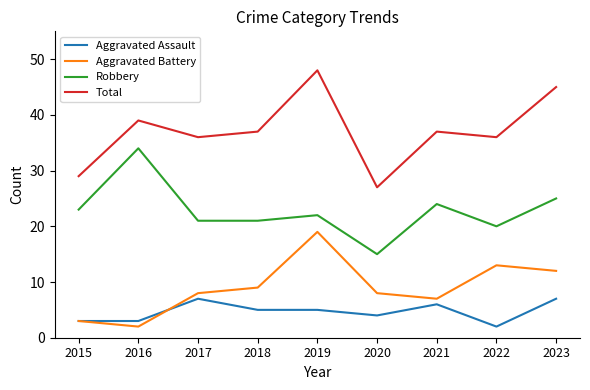

At which label does Total reach its peak?

2019